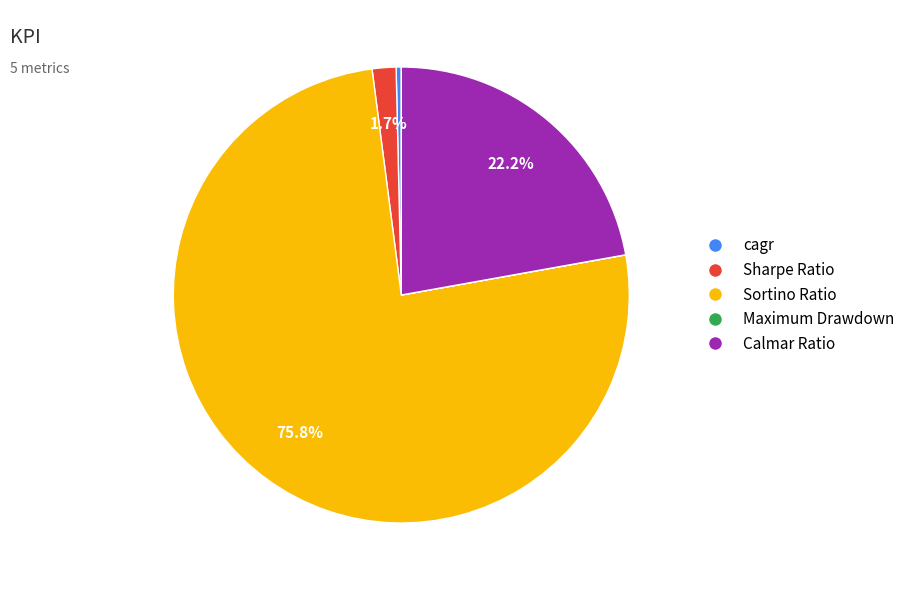

To the nearest percent, what portion does Sortino Ratio represent?

76%